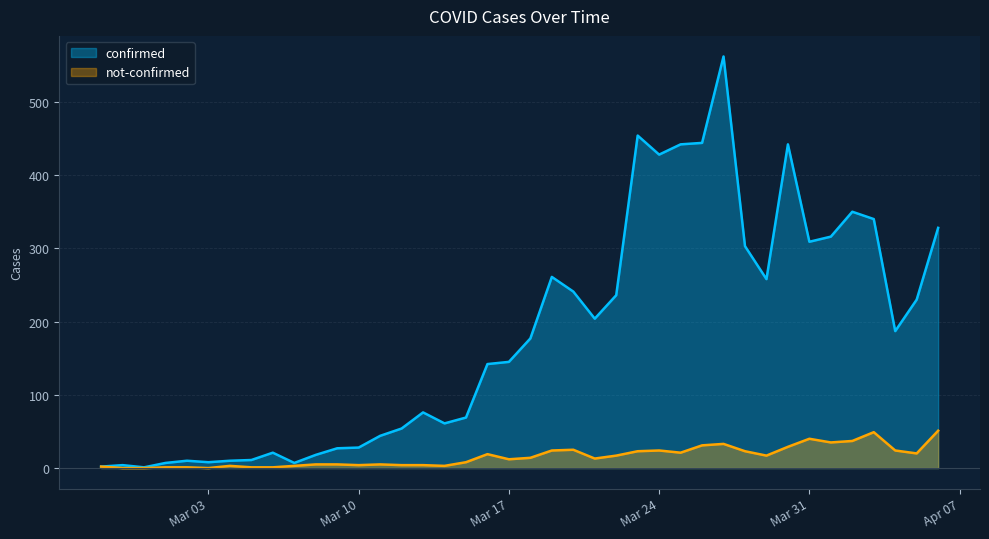

True or false: confirmed has a value of 236 at 2020-03-22.

True